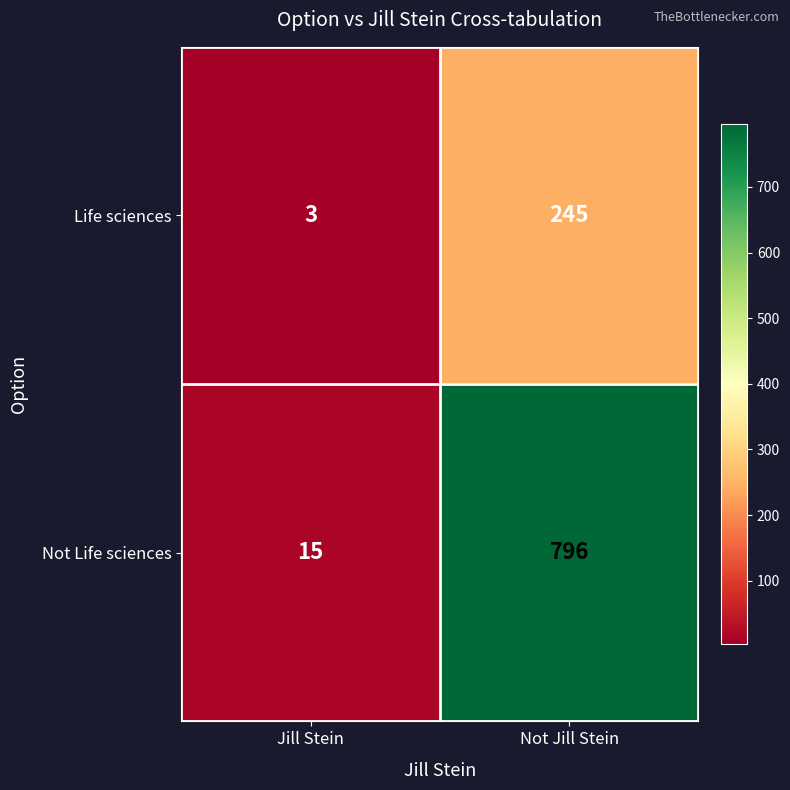

What is the average value of the Not Life sciences series?

406